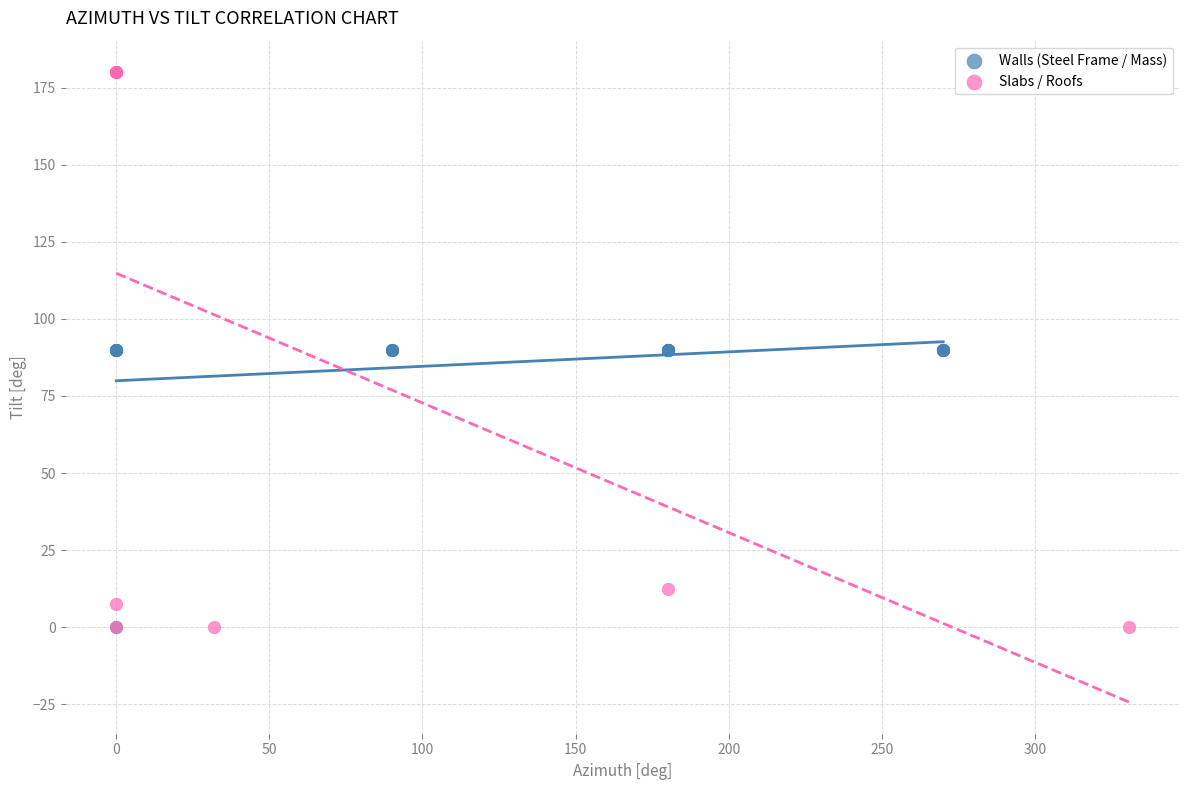

Which series reaches the maximum Y coordinate?

Slabs / Roofs